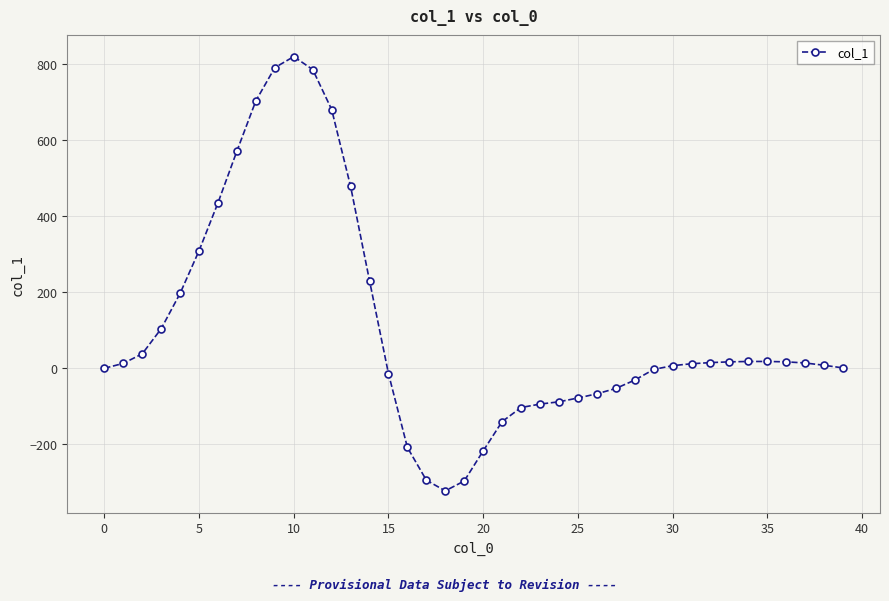

What is the value of the 21st point from the left?

-217